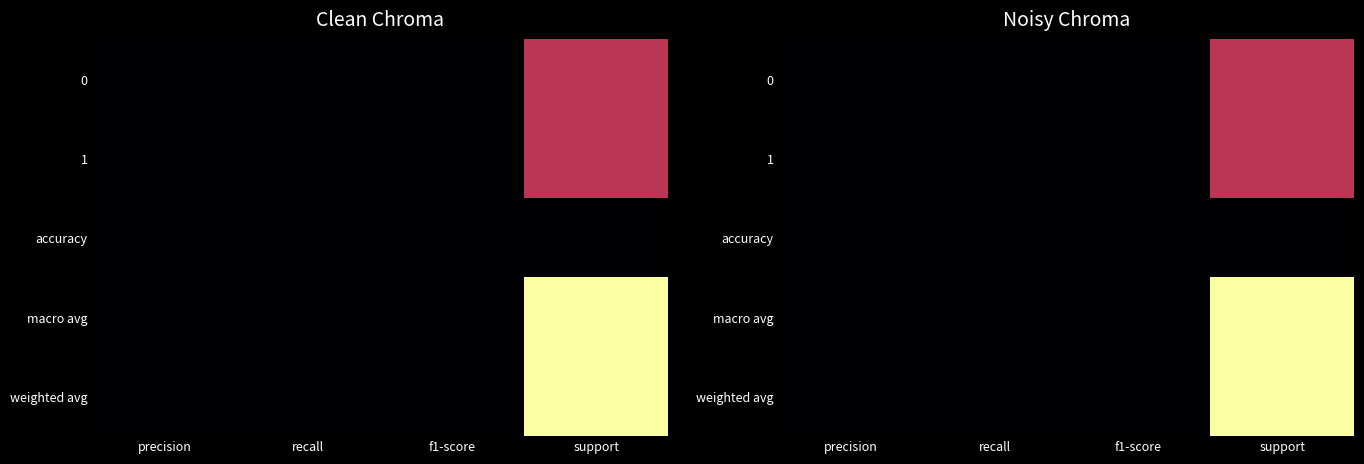

At which category is the sum across all series the highest?

support